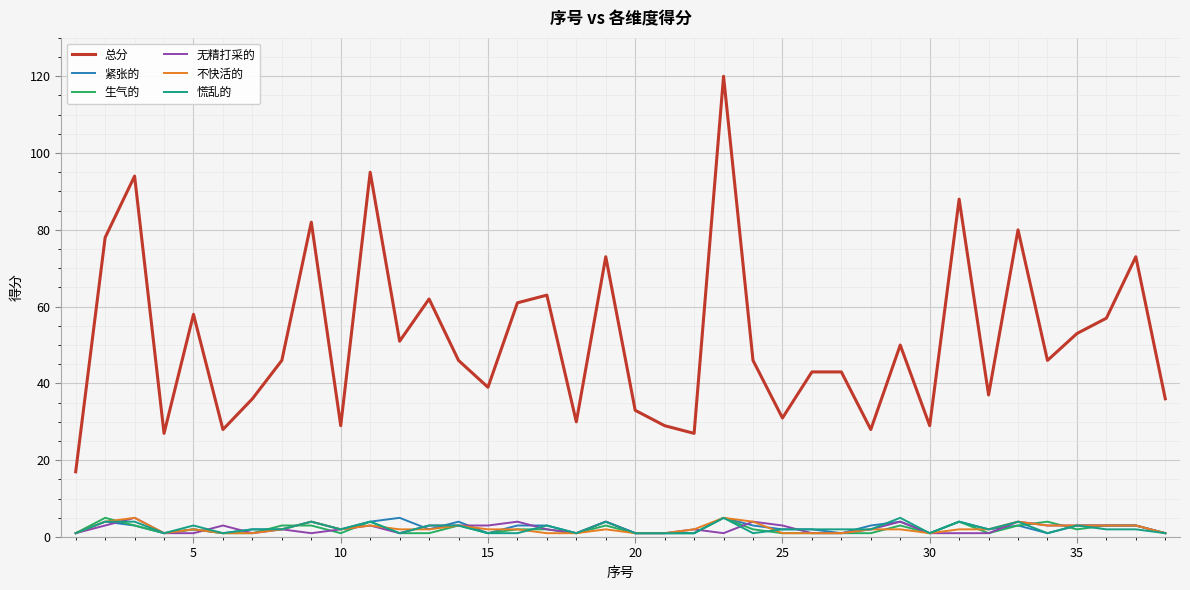

True or false: 总分 and 紧张的 intersect in this chart.

False